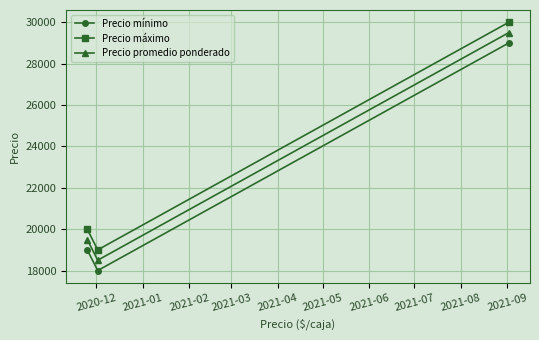

How many series are shown in this chart?

3